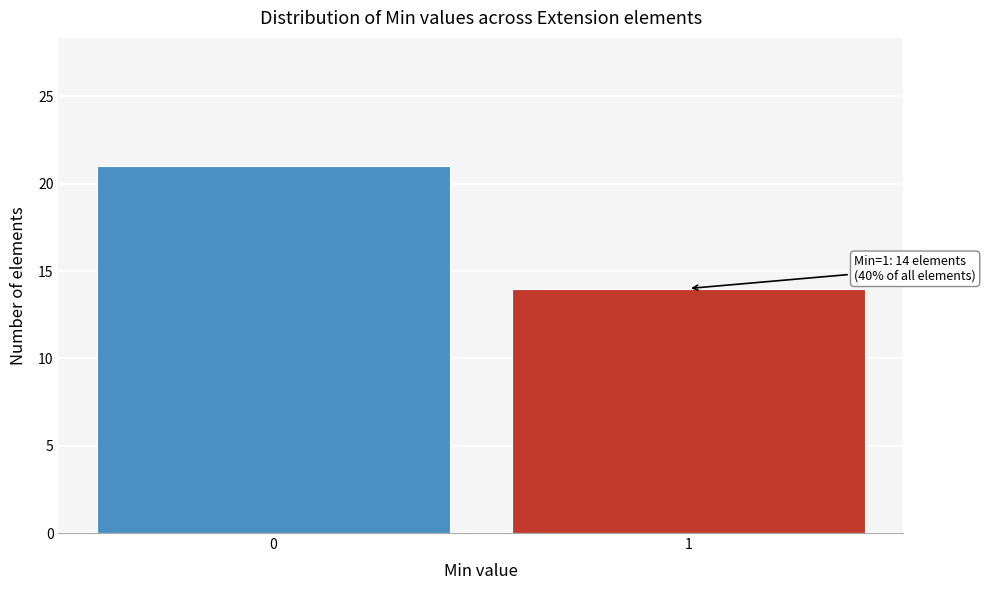

Reading left to right, what are all the values shown in this chart?

21	14